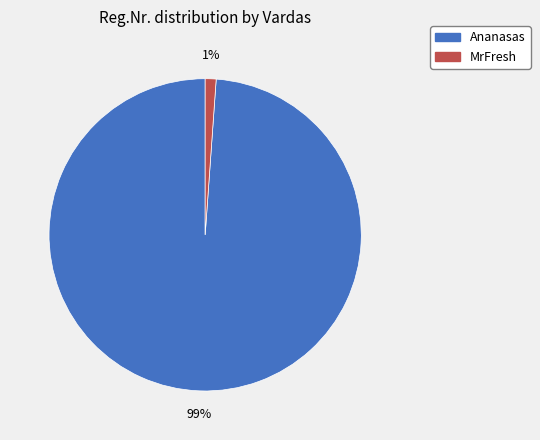

Is MrFresh the majority of the pie?

No